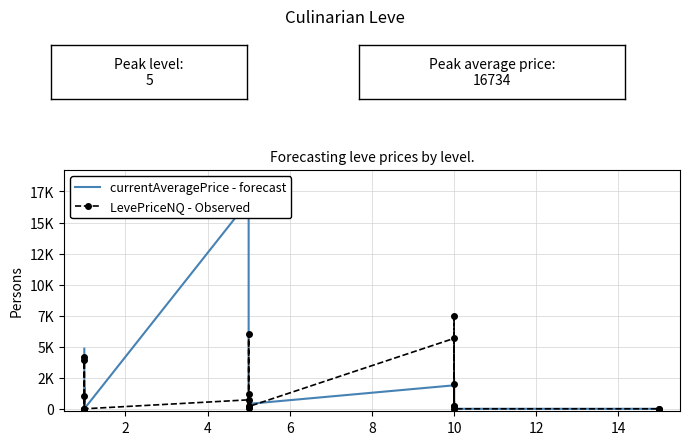

Reading left to right, list all the values displayed in this chart.

currentAveragePrice - forecast: 4847.0	0.0	1730.7	1299.8	1.0	0.0	16734.0	1999.5	328.0	1114.3	56.4	396.4	1890.6	90.2	2500.5	478.0	608.0	0.0	0.0	0.0
LevePriceNQ - Observed: 1049.5	0.0	4170.8	3899.4	3.0	0.0	721.5	5998.5	56.1	1200.0	185.4	179.0	5671.7	186.8	7501.5	210.0	2005.5	0.0	0.0	0.0